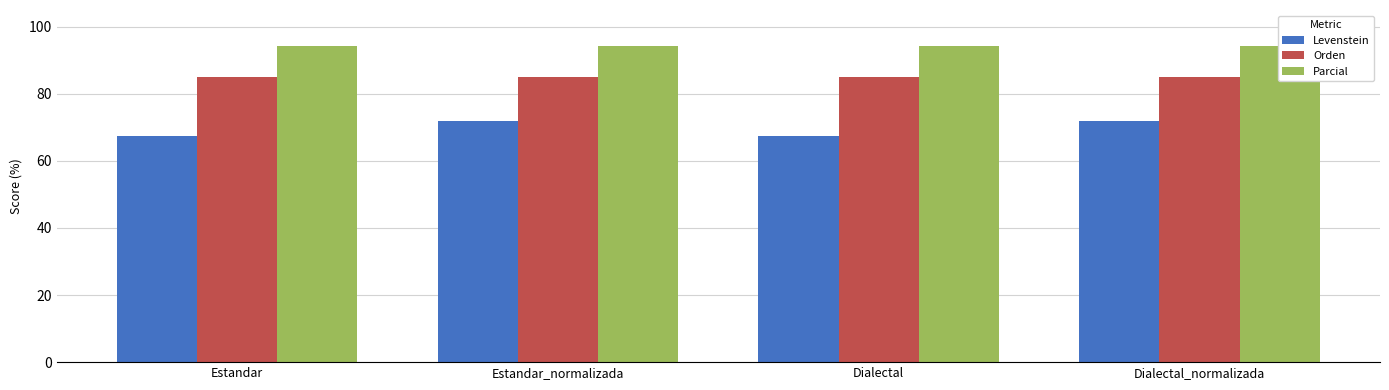

Does the chart contain any negative values?

No